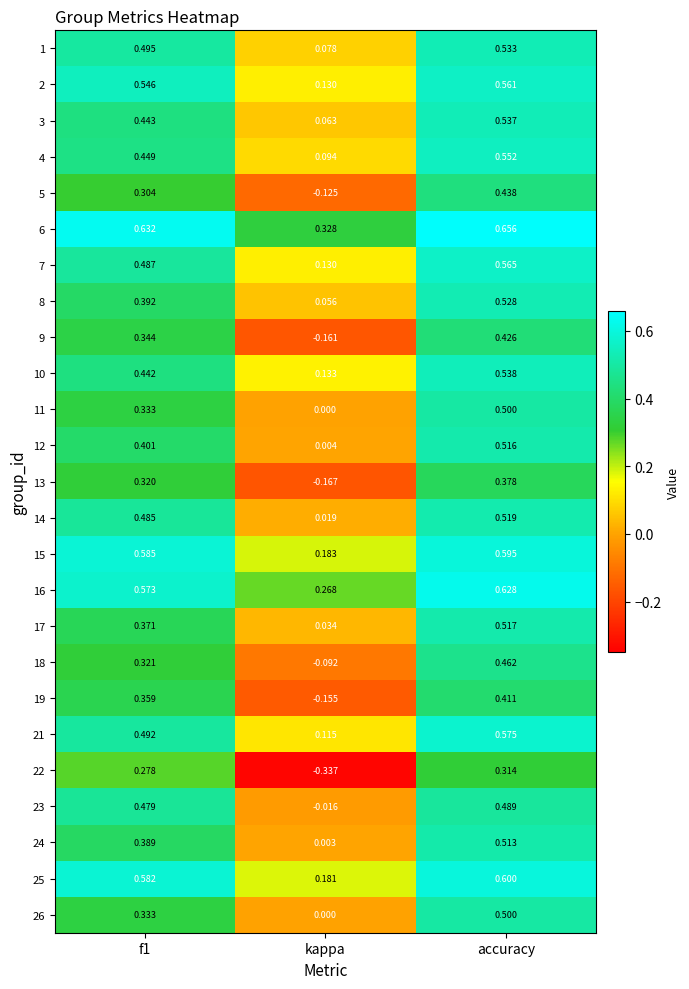

Which category has the lowest value across all series?

kappa